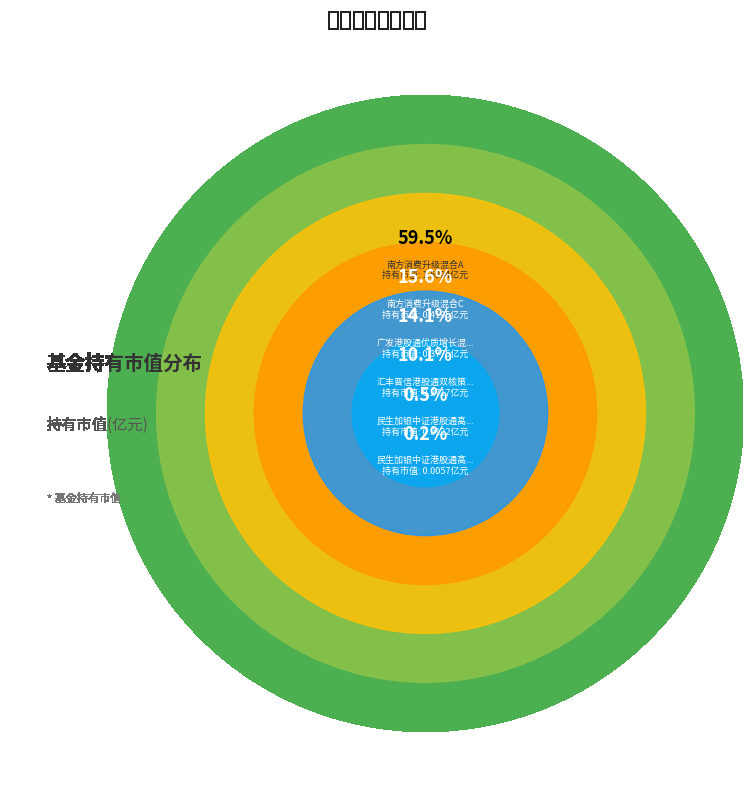

The 汇丰晋信港股通双核策略混合 slice represents 10% of the pie. True or false?

True